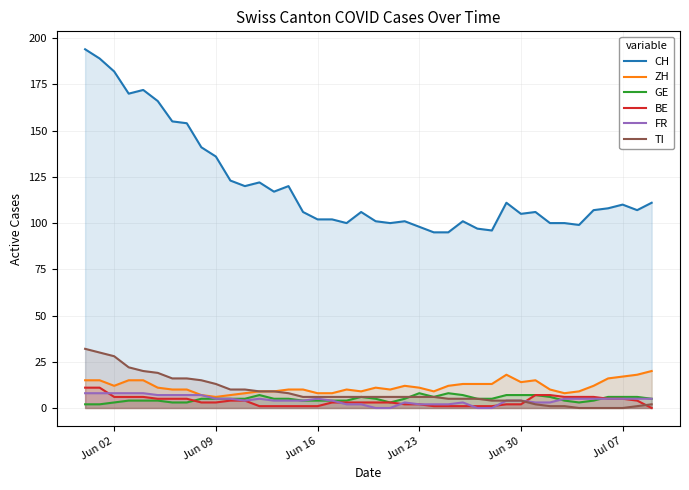

True or false: CH and FR intersect in this chart.

False